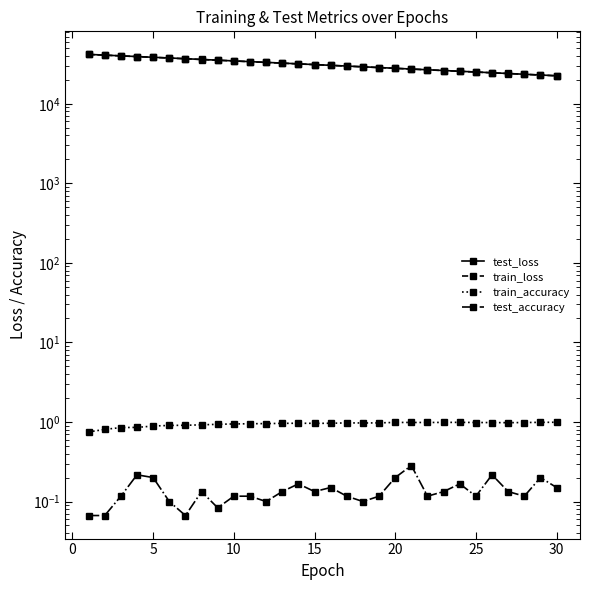

How many lines are shown in the chart?

4